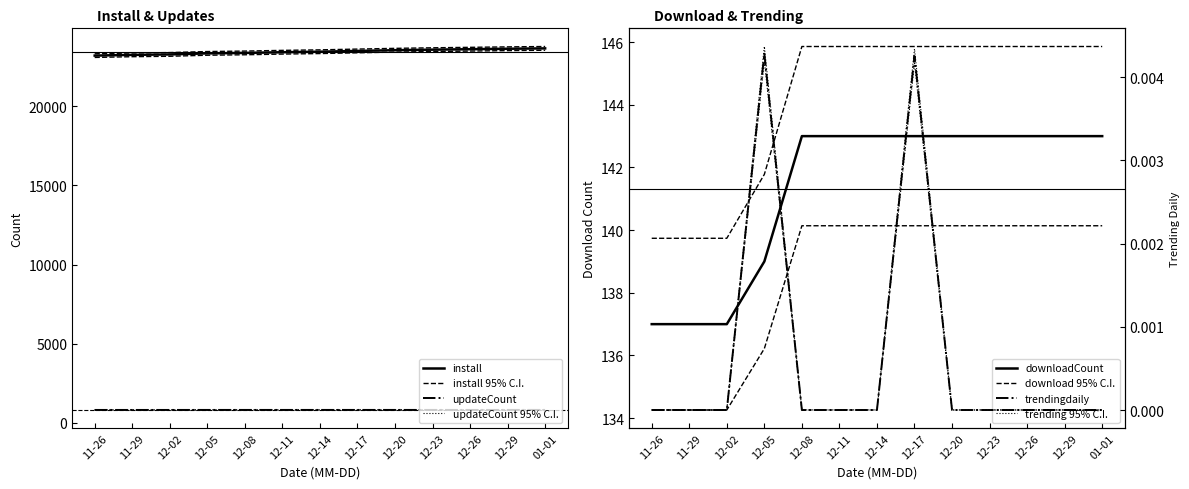

Between 12-17 and 12-23, which is larger?

12-23